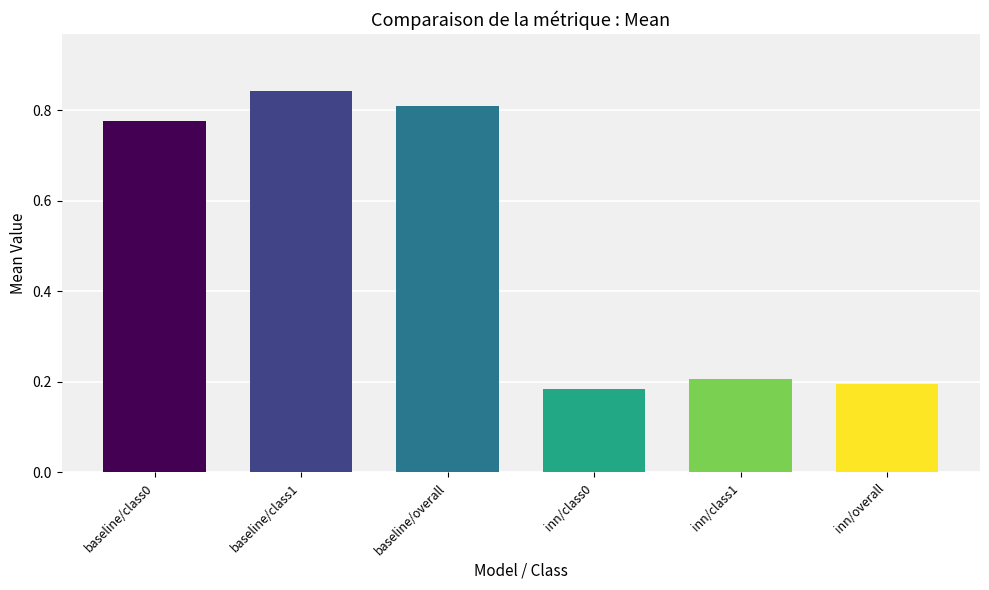

What is the difference between the values at inn/overall and baseline/class1?

0.6